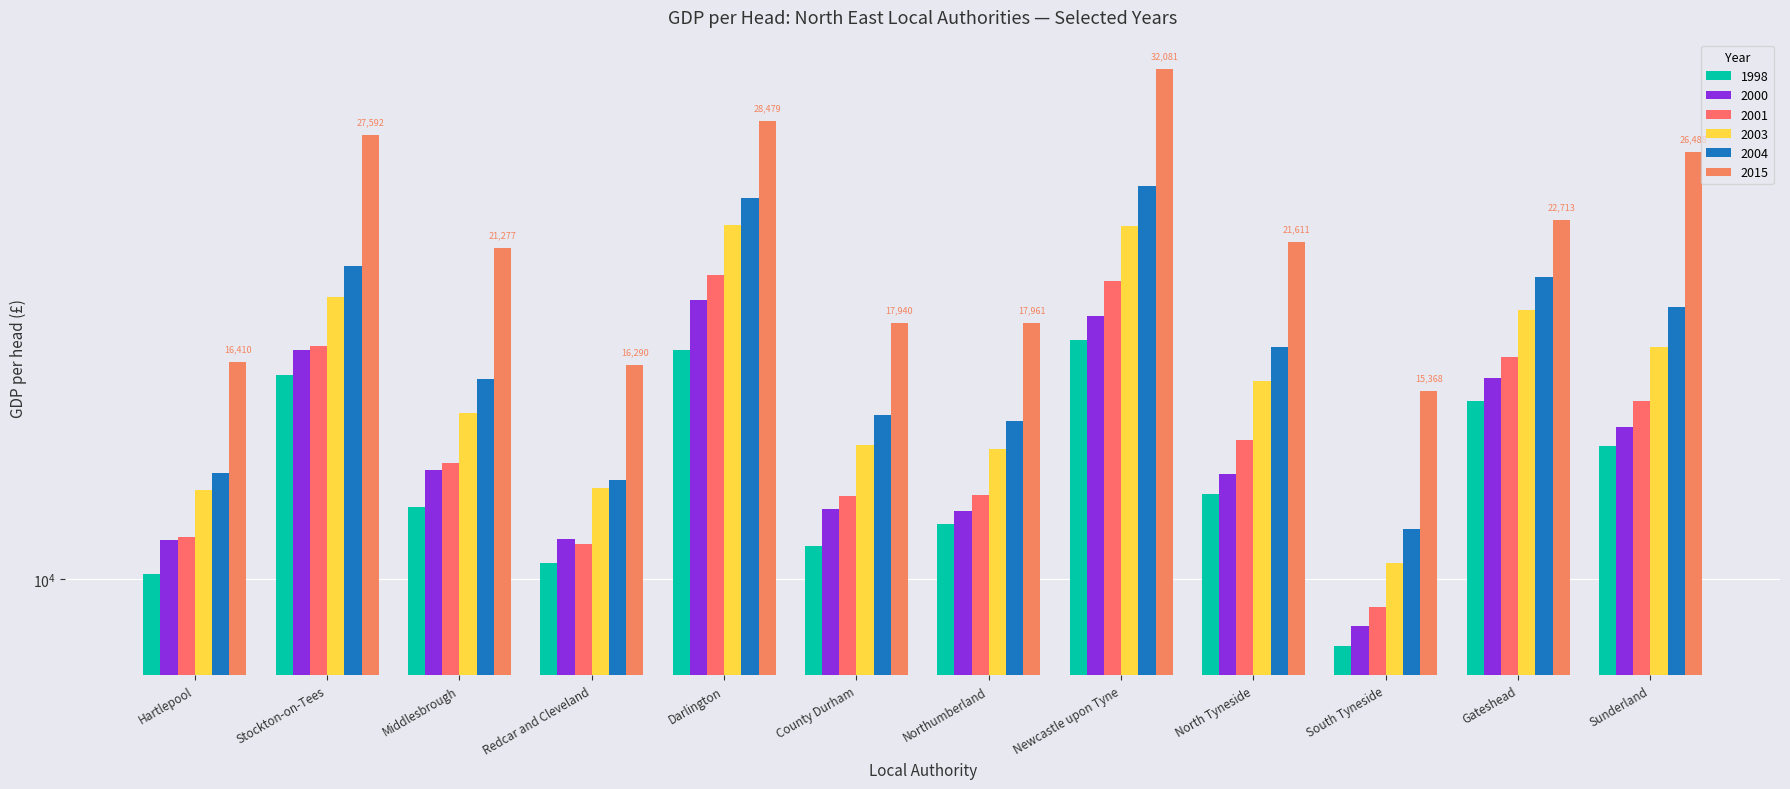

How many values in the 2003 series exceed 15736?

5